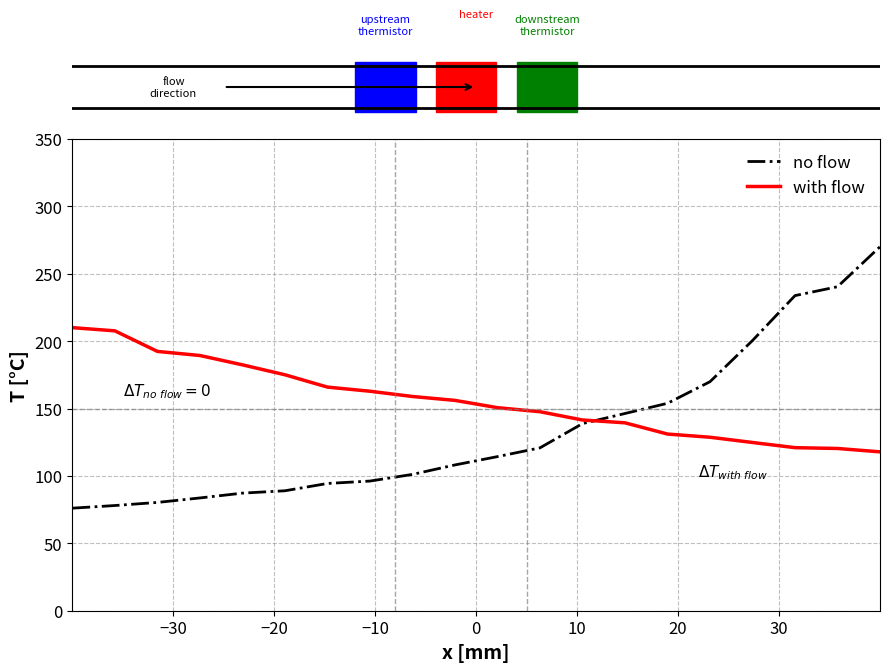

Which series has the largest total across all categories?

with flow